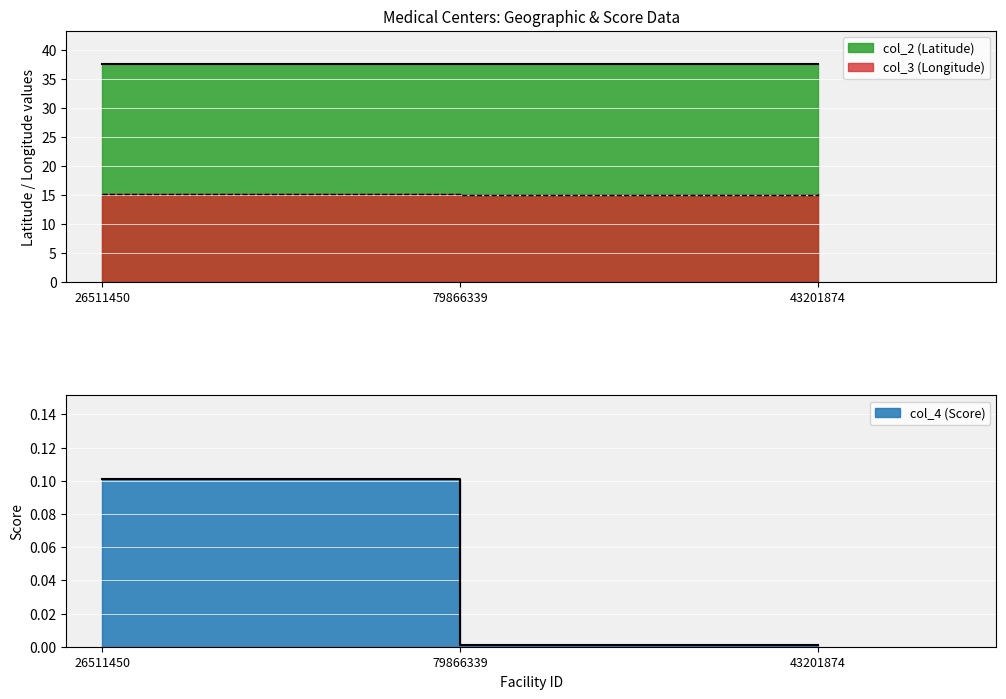

Rank the series at 26511450 from lowest to highest value.

col_4, col_3, col_2